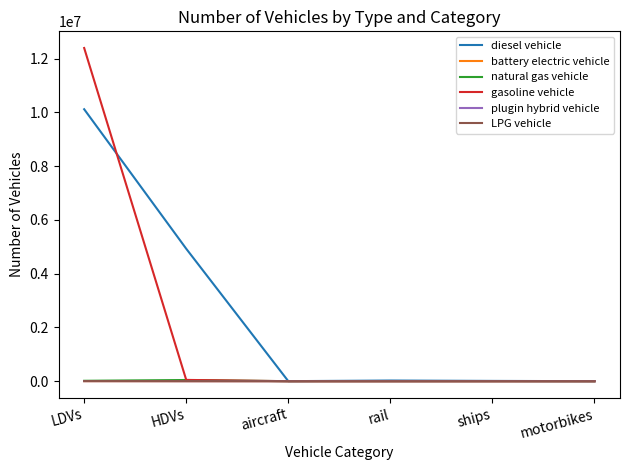

Which category has the highest value across all series?

LDVs